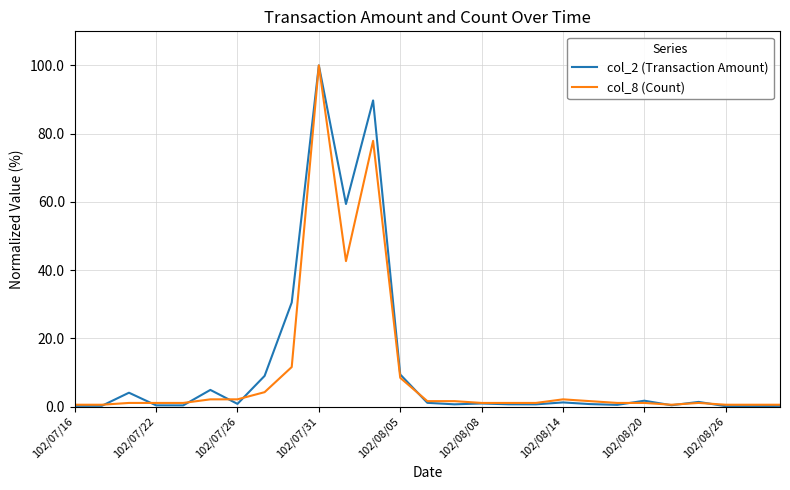

What is the maximum value for col_2 (Transaction Amount)?

100.0